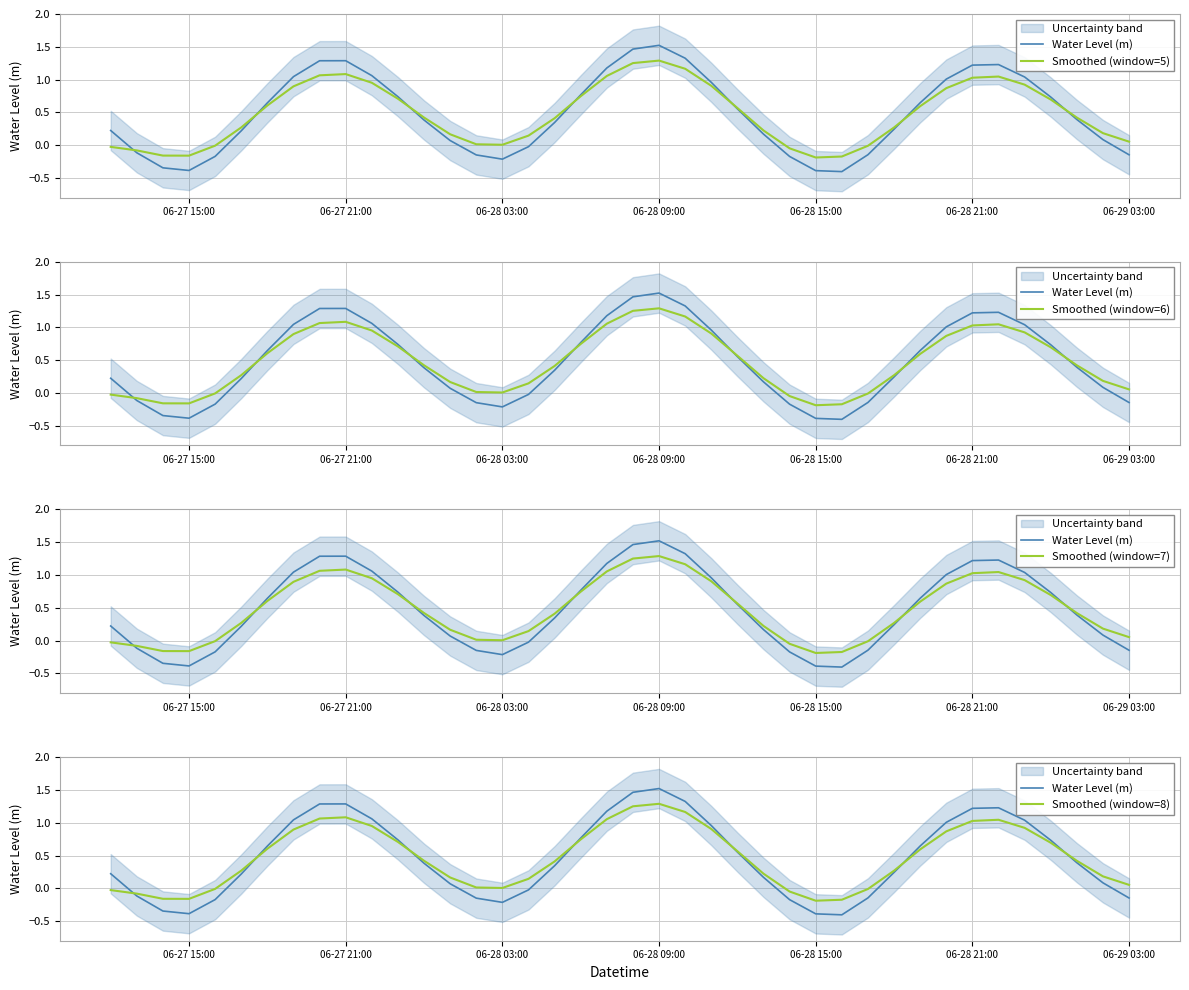

Which series has the largest total across all categories?

Smoothed (window=5)